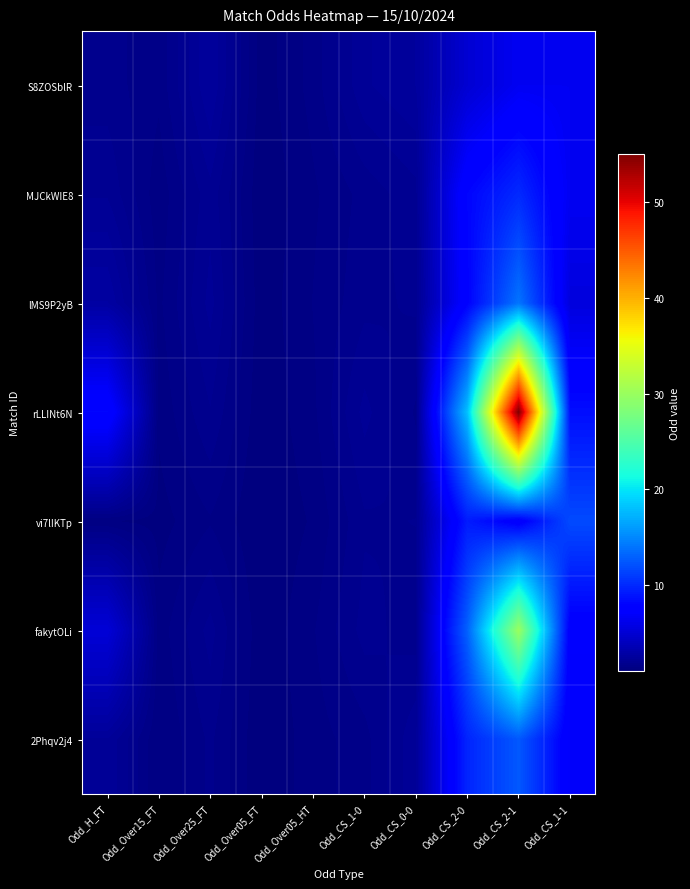

At which category is the sum across all series the highest?

Odd_CS_2-1